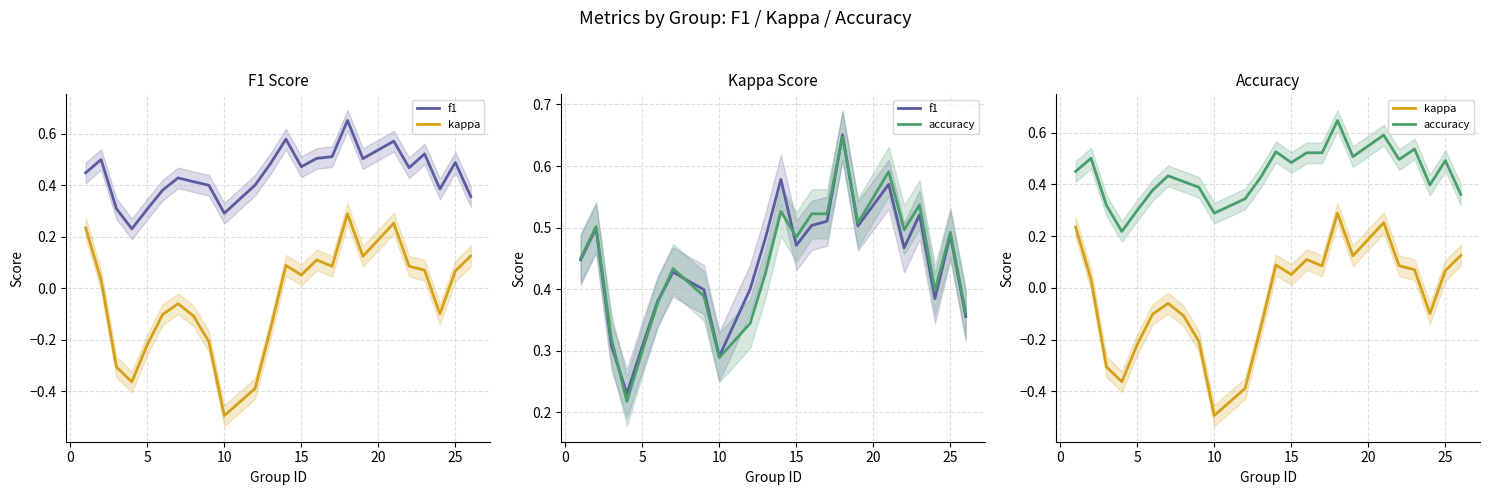

How many intersections are there between accuracy and f1?

6